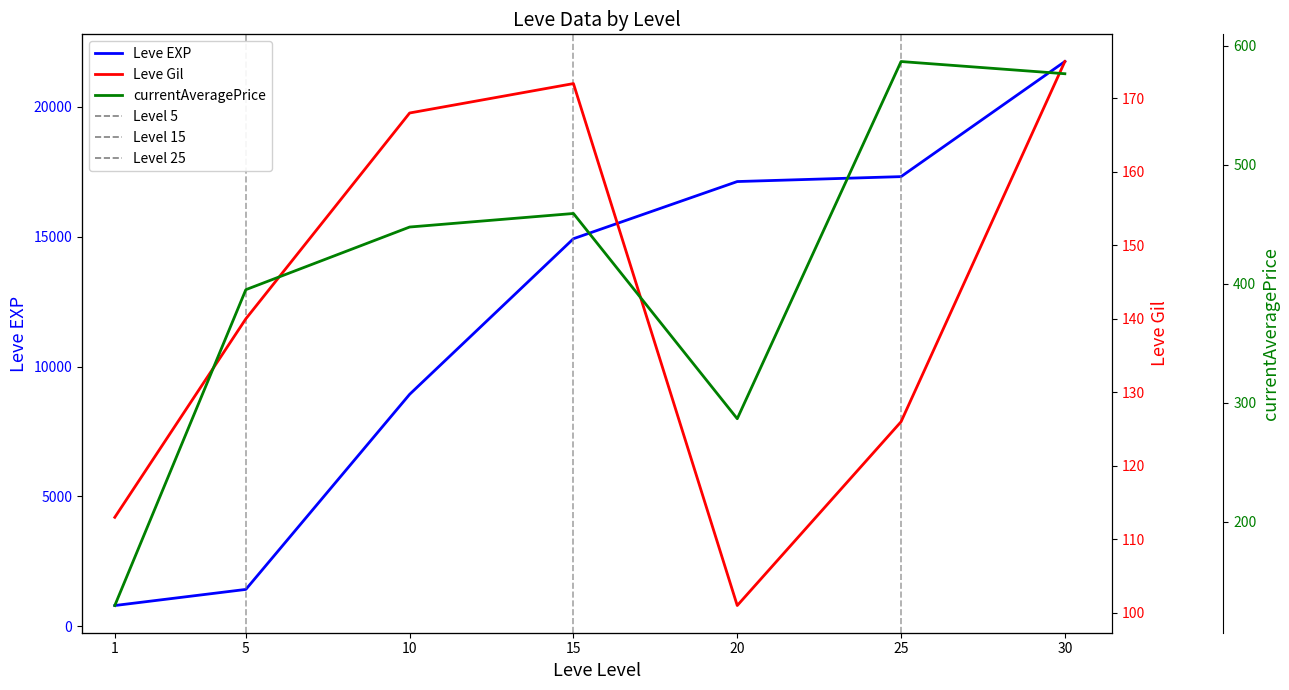

How many categories are shown in the chart?

7